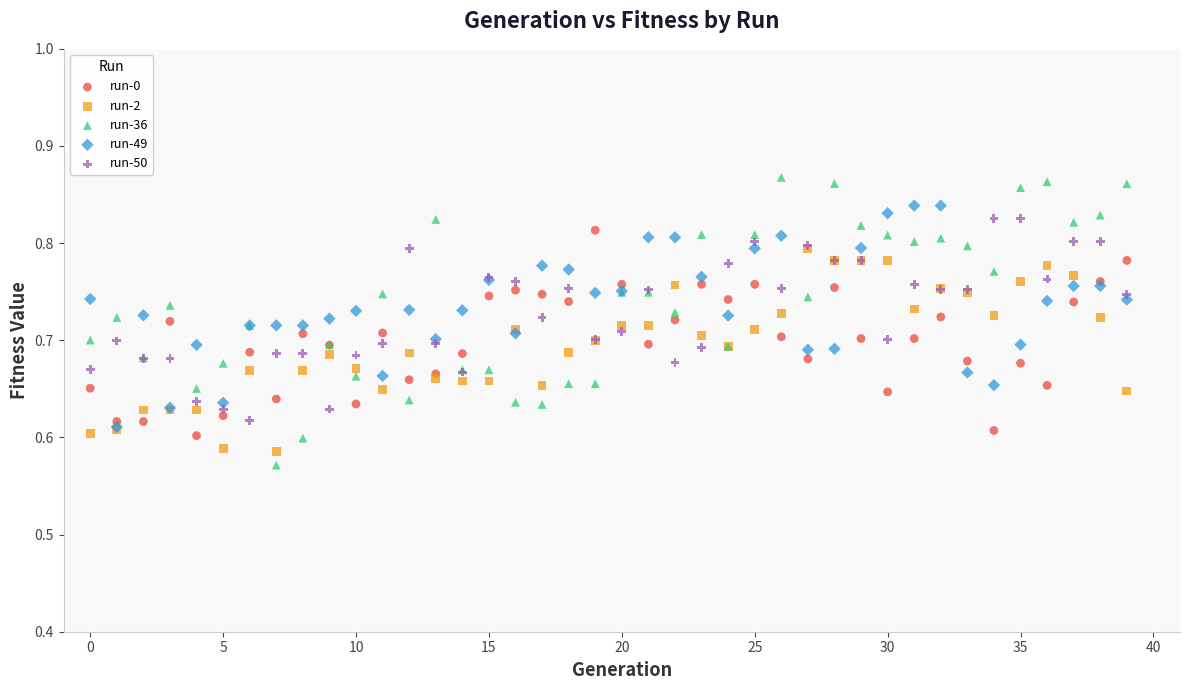

Which series contains the highest Y value?

run-36